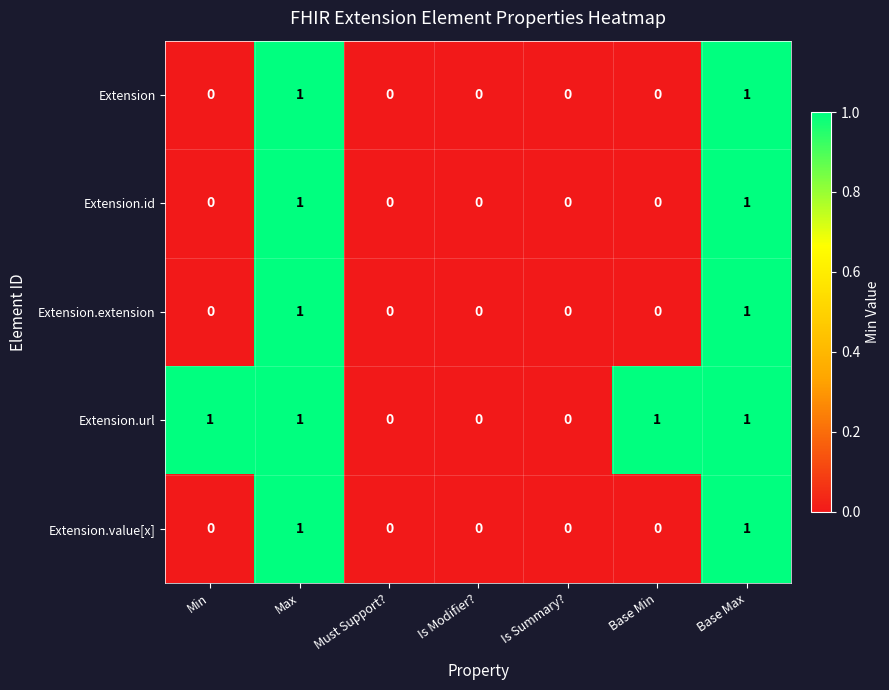

Which series has the largest total across all categories?

Extension.url